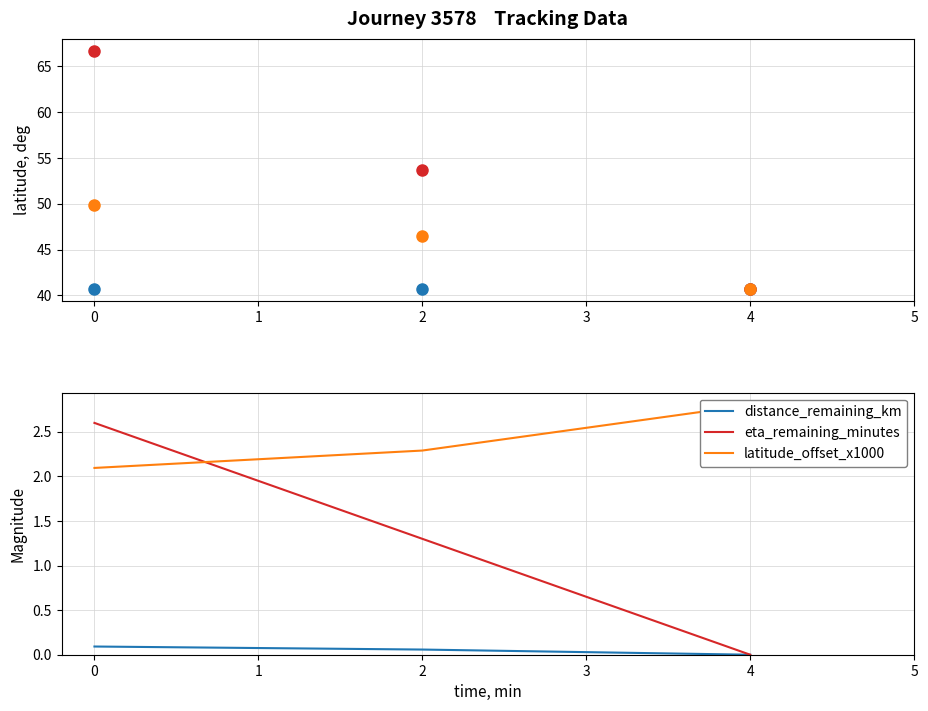

List the series in order of their peak value, highest first.

eta_scaled, dist_scaled, latitude, latitude_offset_x1000, eta_remaining_minutes, distance_remaining_km